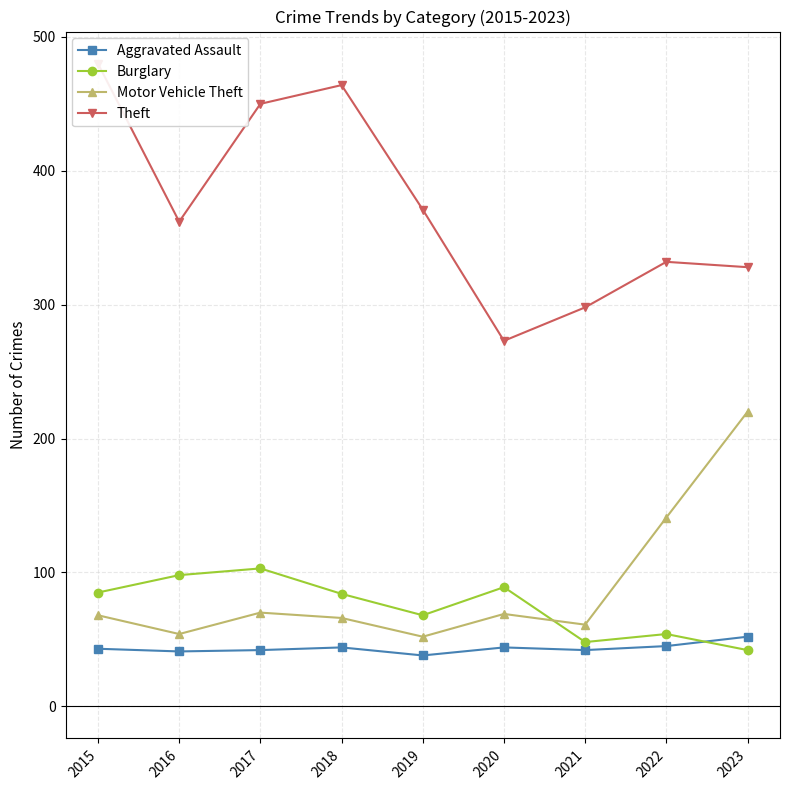

Which series has the widest spread of values?

Theft